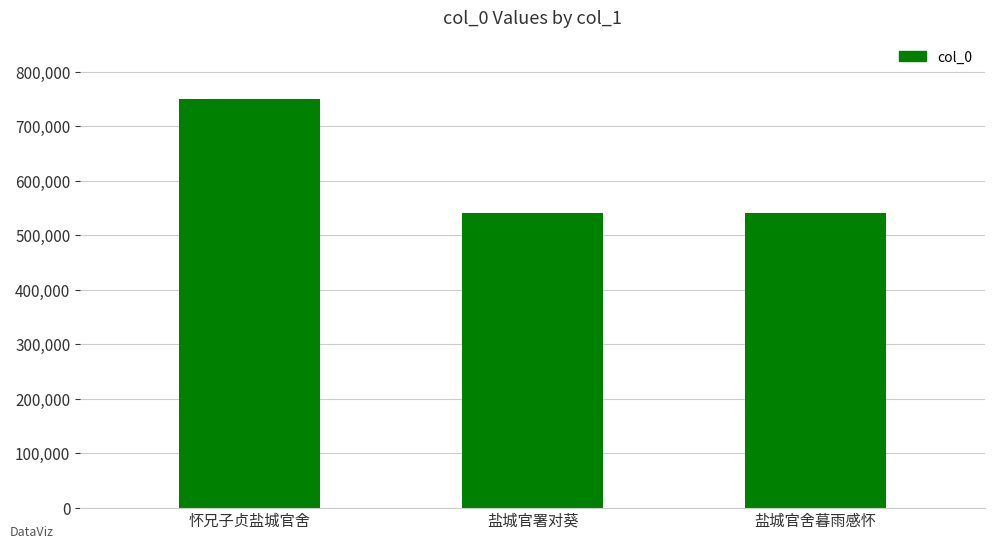

Is it true that the value at 盐城官舍暮雨感怀 is 540786?

True